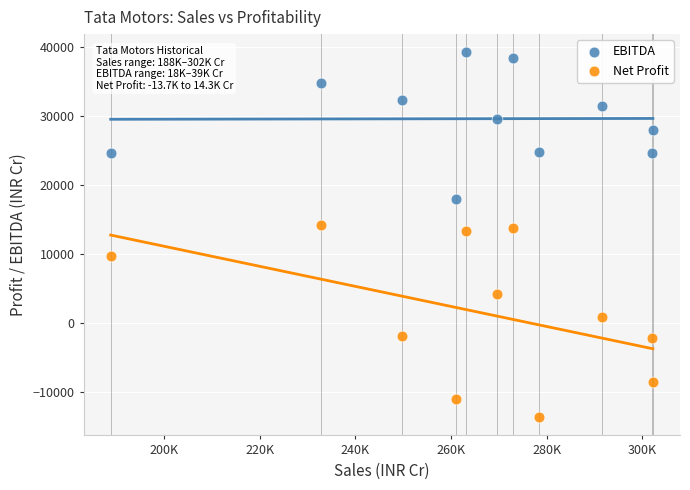

What are all the series names shown in the legend?

EBITDA, Net Profit